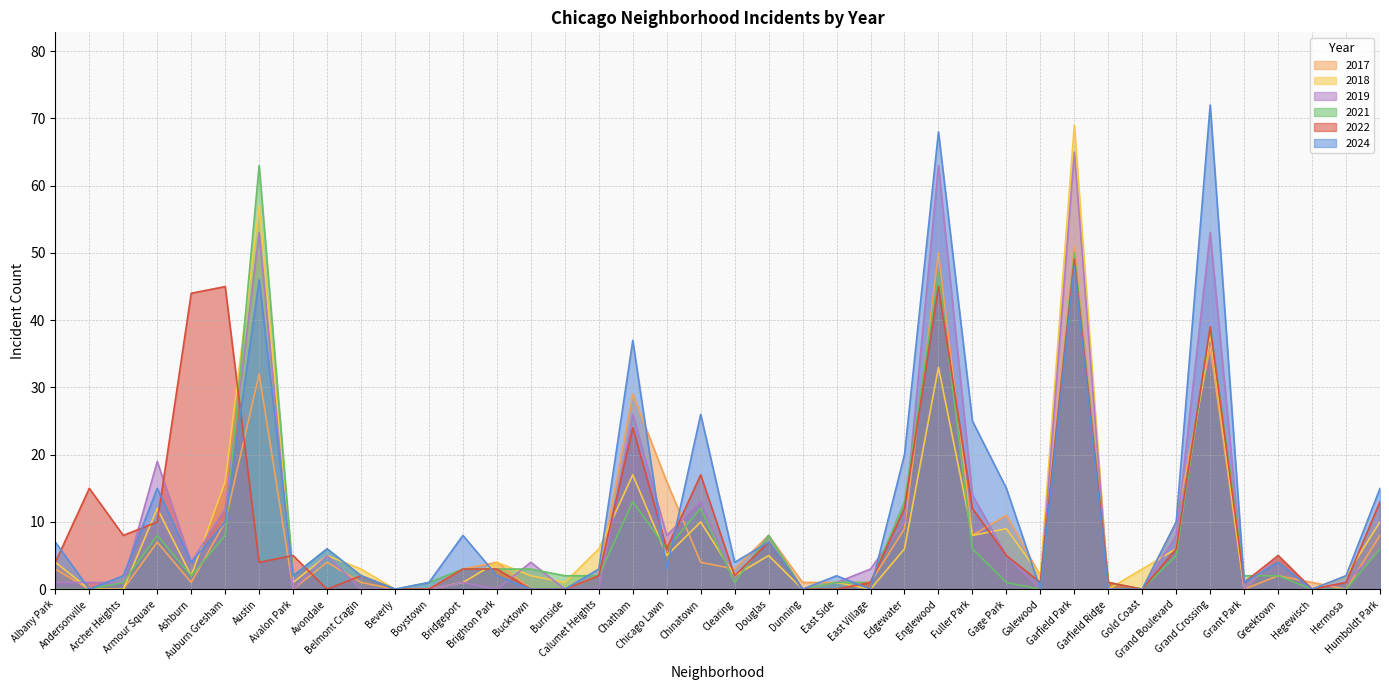

The value of 2017 at Archer Heights is -23. True or false?

False